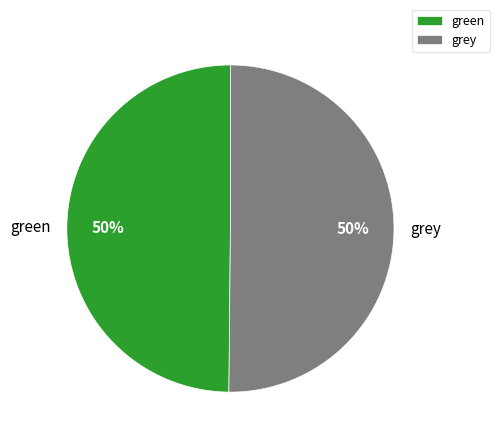

Do green and grey together represent more than half of the pie?

Yes